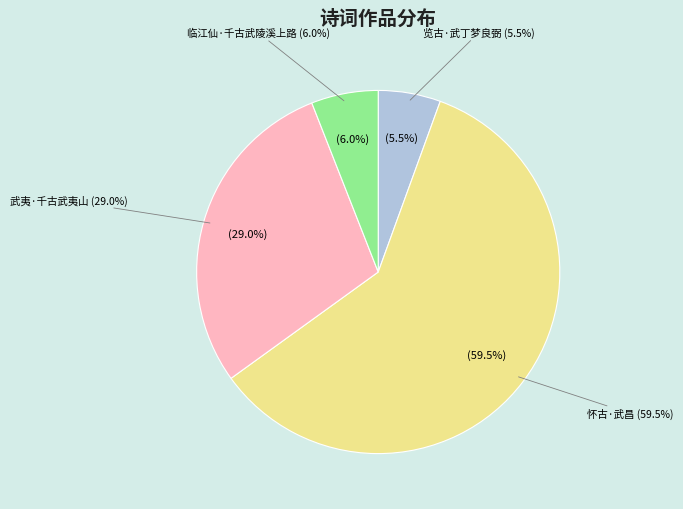

True or false: 怀古·武昌 accounts for 47% of the total.

False